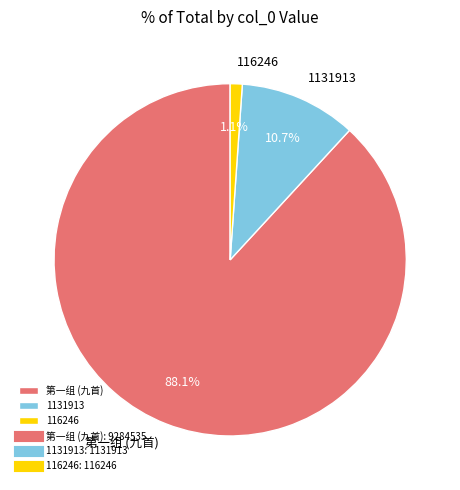

What is the total percentage of 第一组 (九首) and 116246?

89.3%